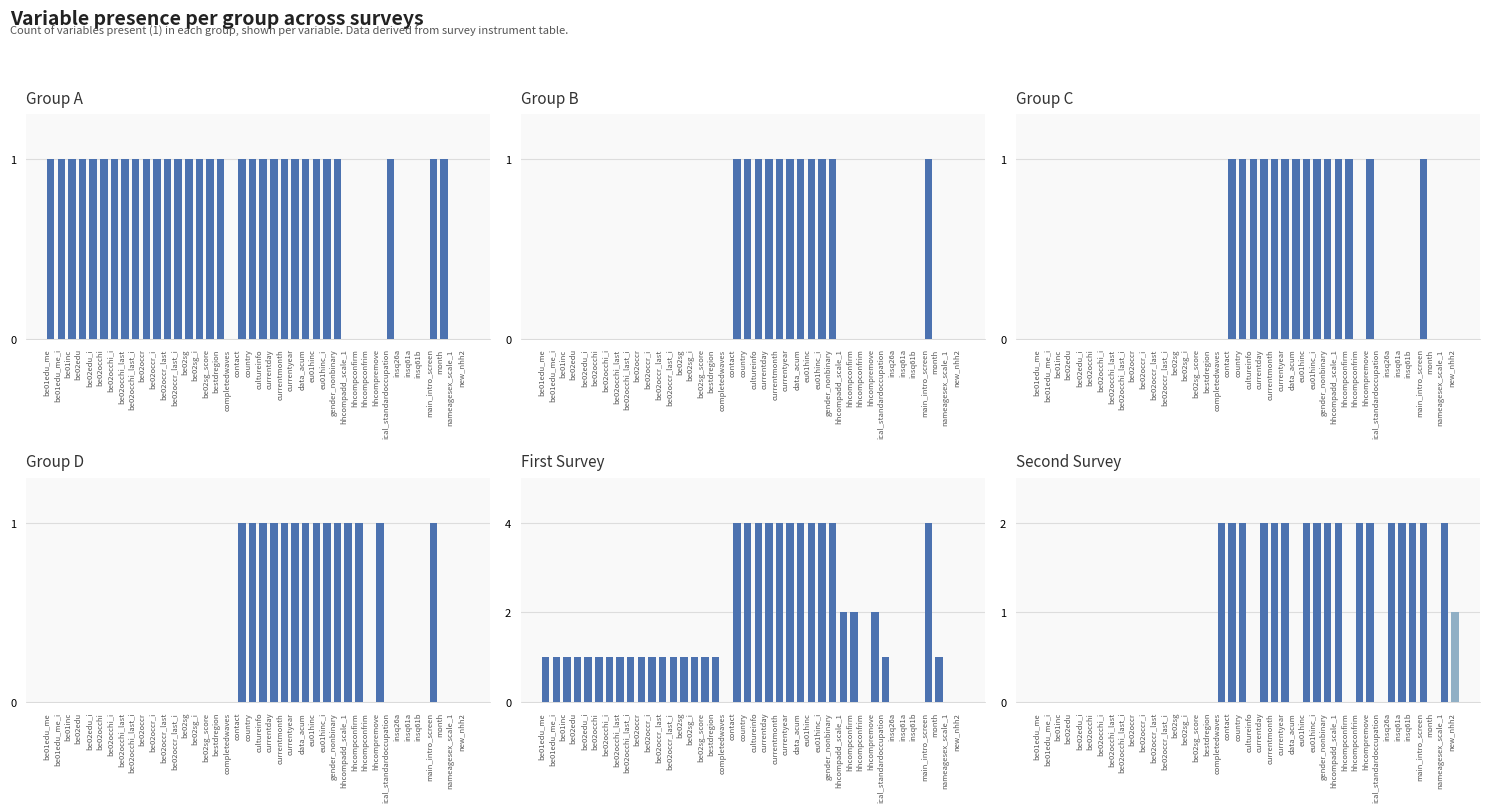

True or false: second_survey has a value of 0 at be01edu_me.

True